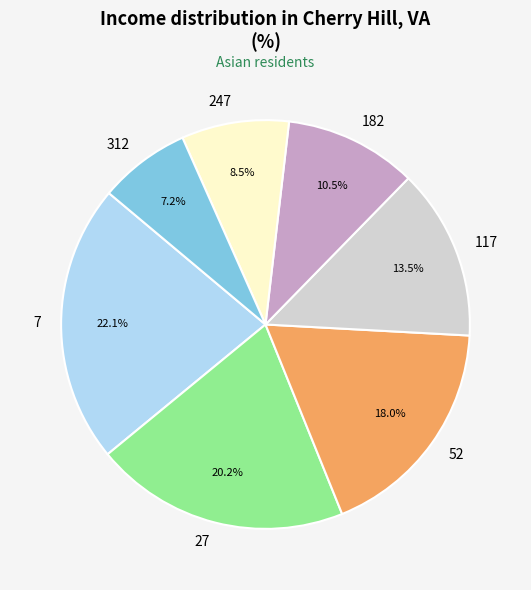

Is there a majority slice in this chart?

No